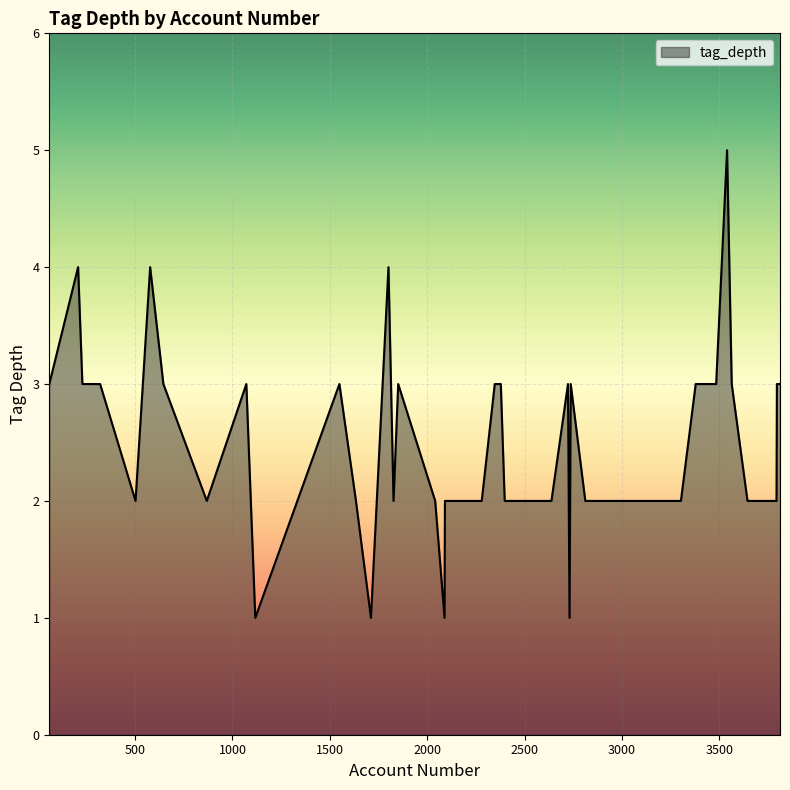

What is the difference between the maximum and minimum values?

4